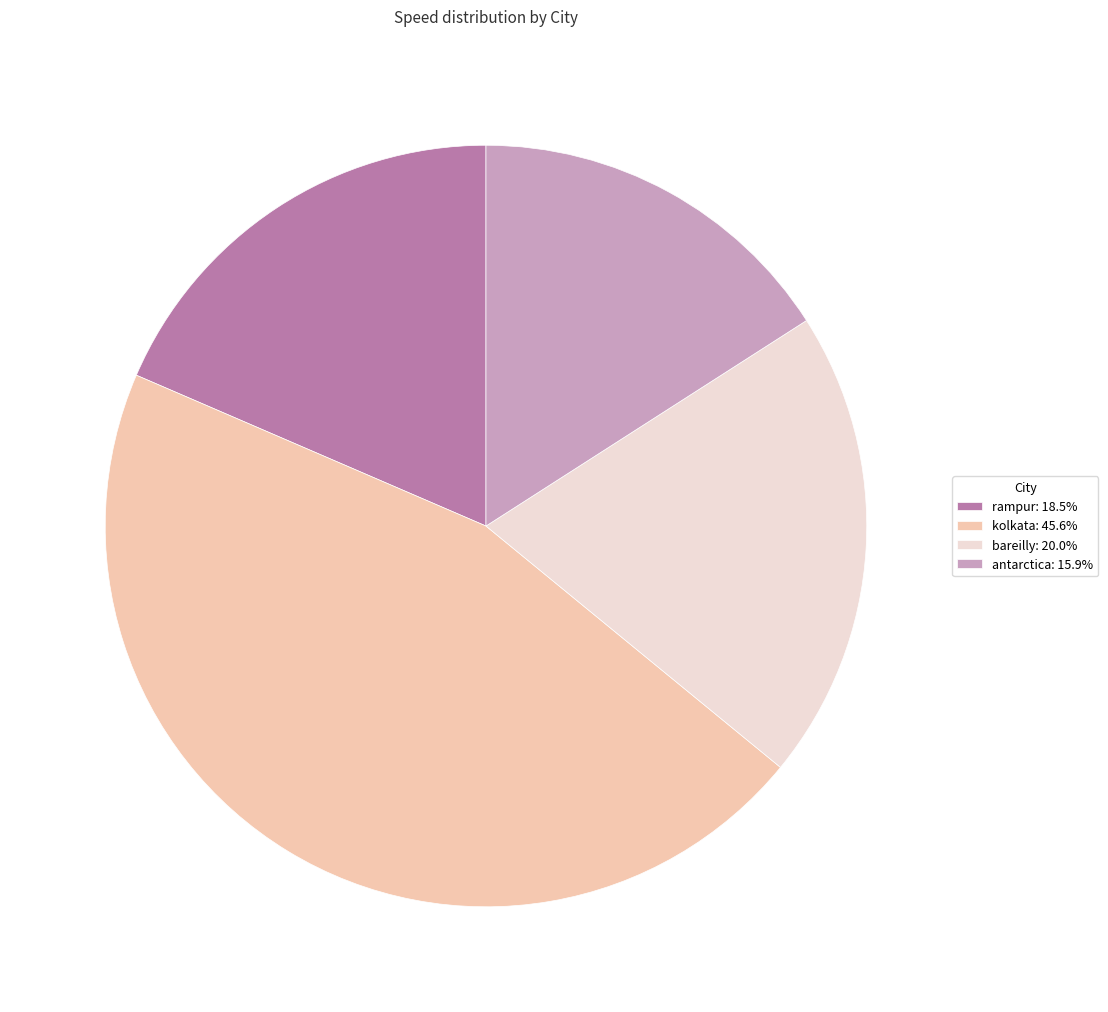

Combined, do antarctica: 15.9% and kolkata: 45.6% account for over 50%?

Yes